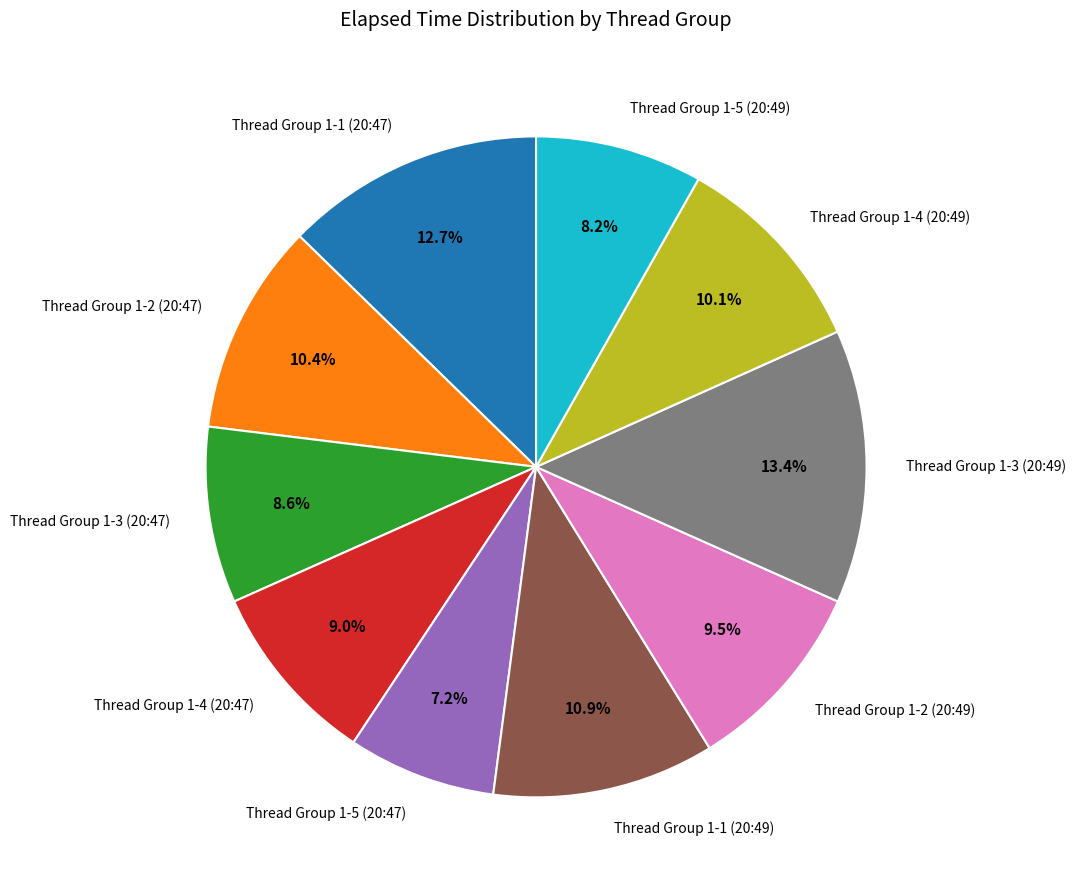

Is there a majority slice in this chart?

No